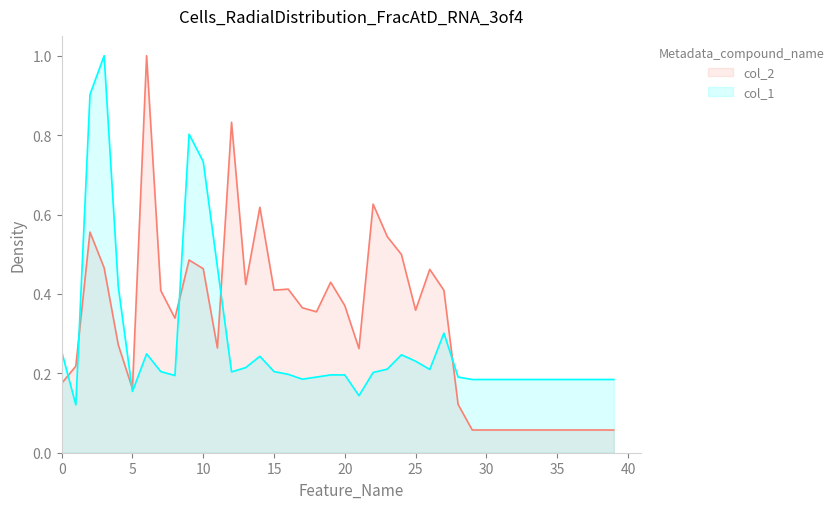

How many intersections are there between col_1 and col_2?

6